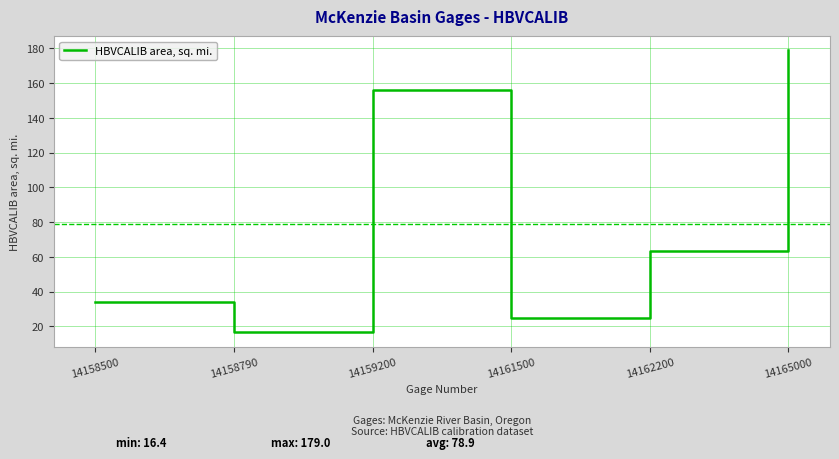

Between 14158500 and 14161500, which is larger?

14158500